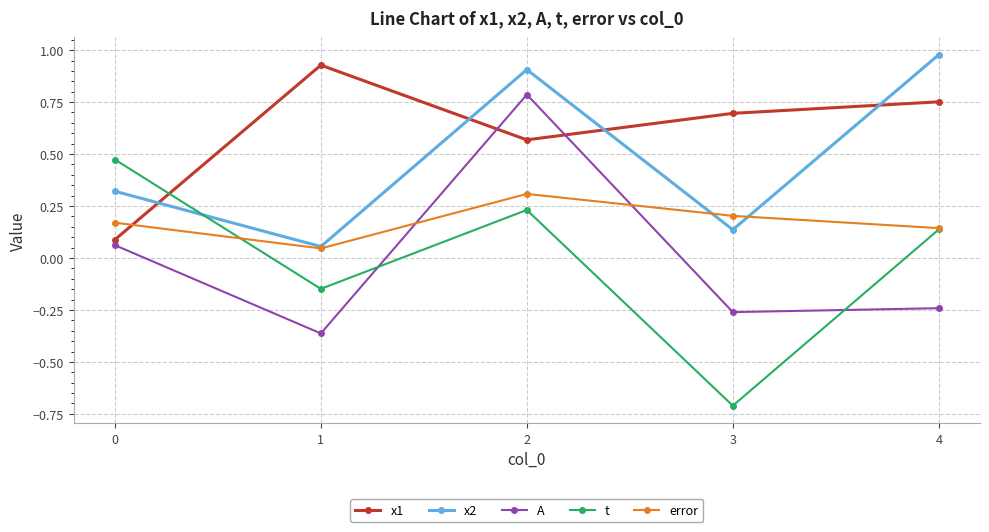

True or false: t and A intersect in this chart.

True